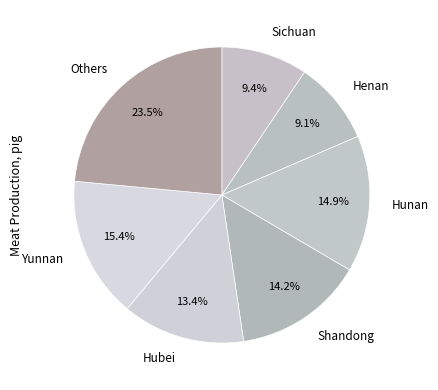

How many segments does this pie chart have?

7